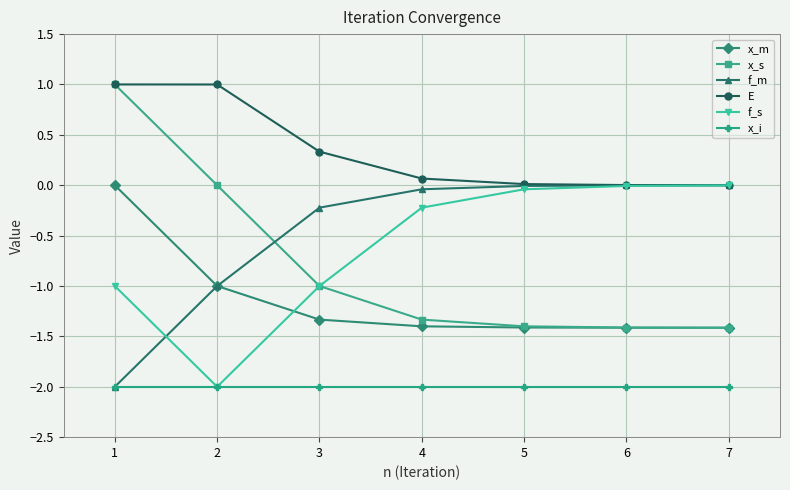

How many series are shown in this chart?

6